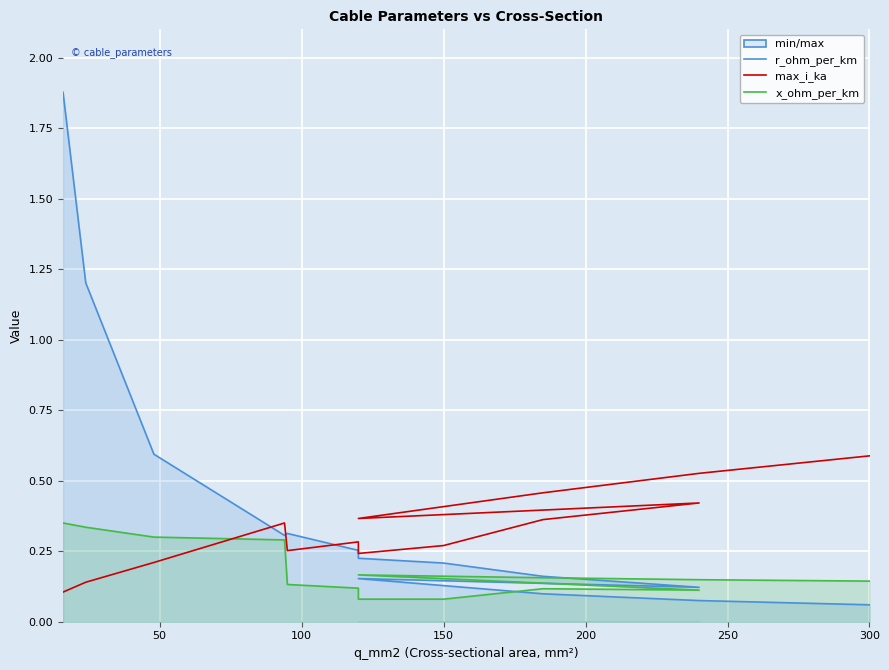

What is the difference between the maximum and minimum values in the x_ohm_per_km series?

0.3